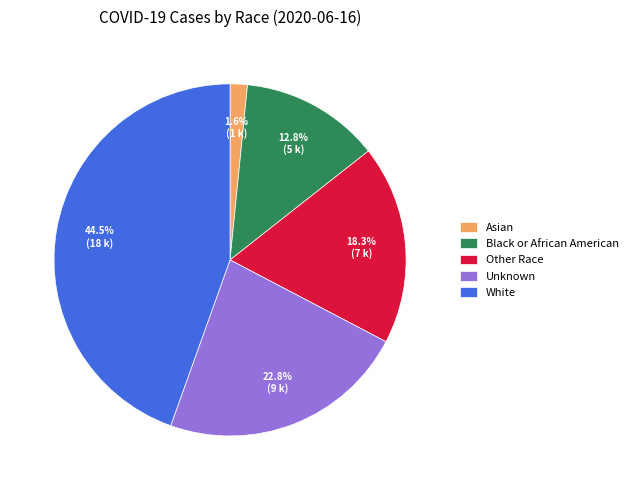

What is the ratio of the value at Unknown to the value at Other Race?

1.2